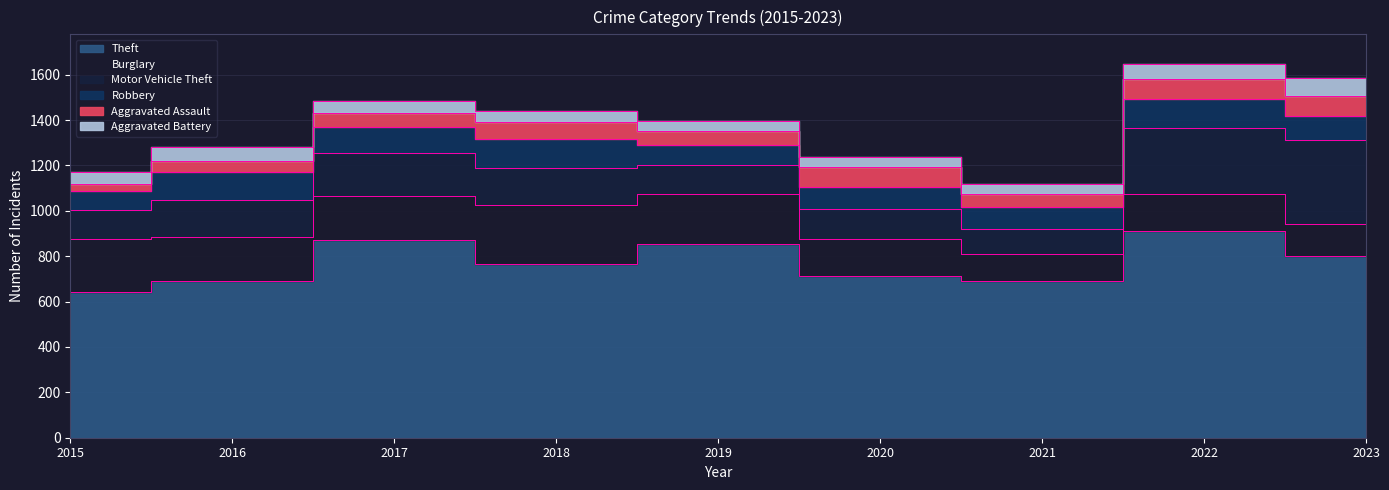

Reading left to right, what are all the values shown in this chart?

Theft: 641	689	873	767	855	713	691	912	803
Burglary: 236	194	192	257	221	163	117	163	139
Motor Vehicle Theft: 125	163	191	164	125	134	113	291	371
Robbery: 87	123	115	130	89	94	95	125	106
Aggravated Assault: 31	50	59	72	61	87	58	89	88
Aggravated Battery: 50	60	54	52	45	48	43	66	78